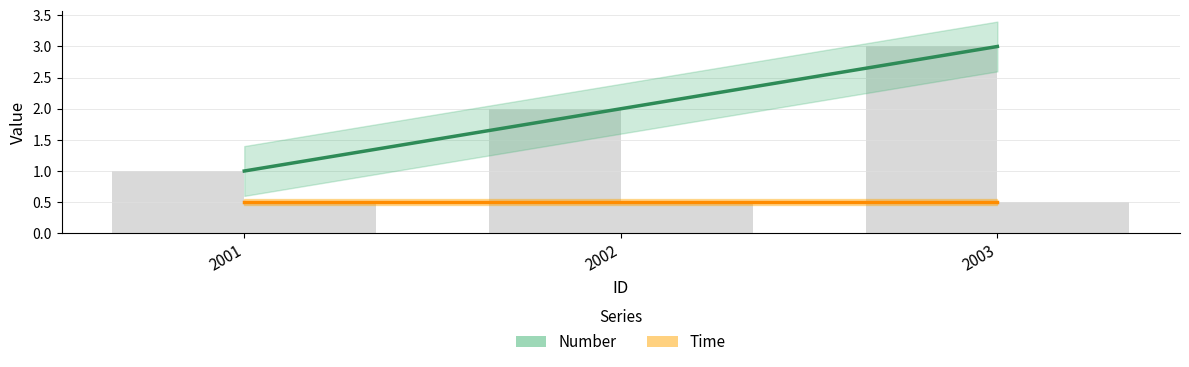

Approximately how many times larger is the value at 2001 compared to 2002?

0.5